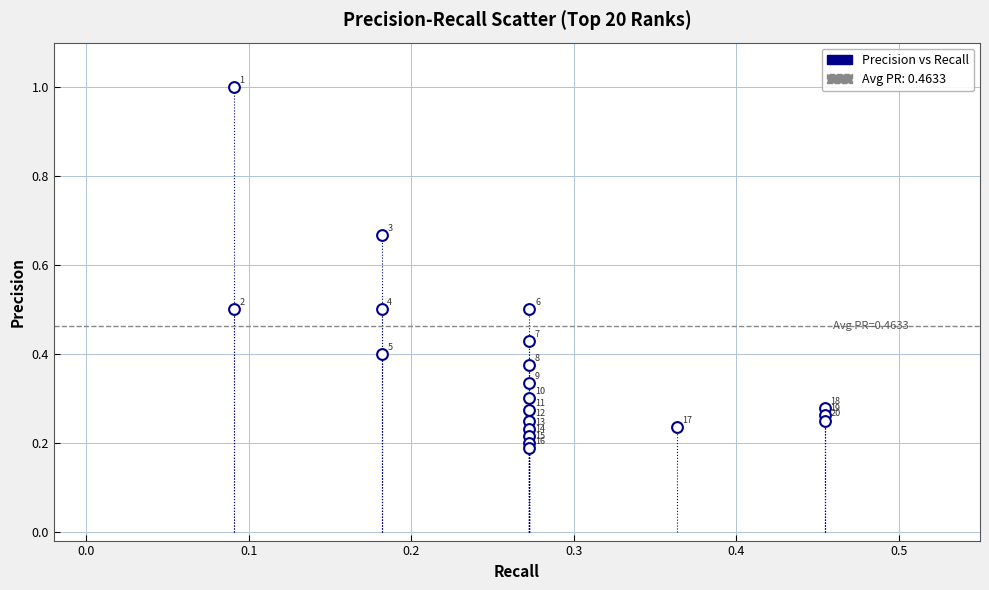

Count the number of points in this scatter plot.

20